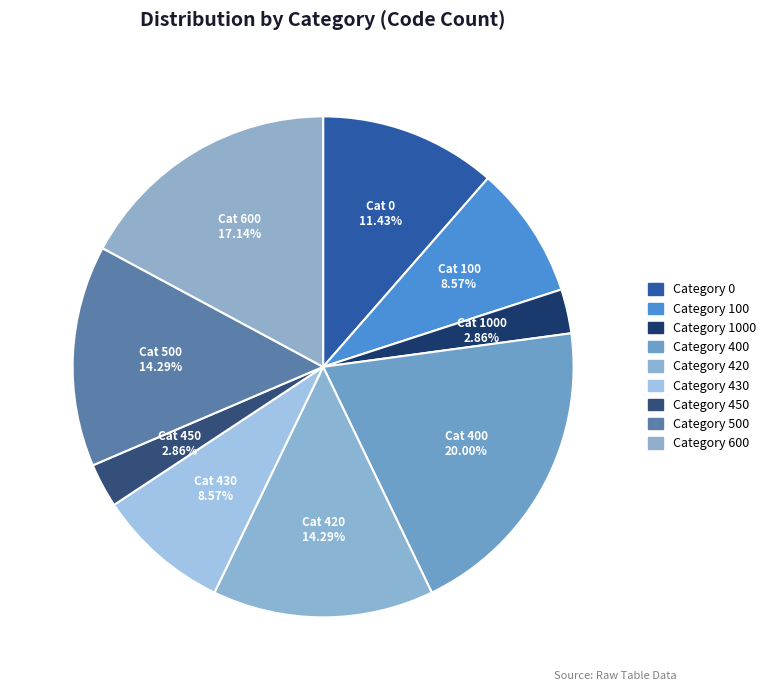

Which category has the biggest portion of the pie?

Category 400